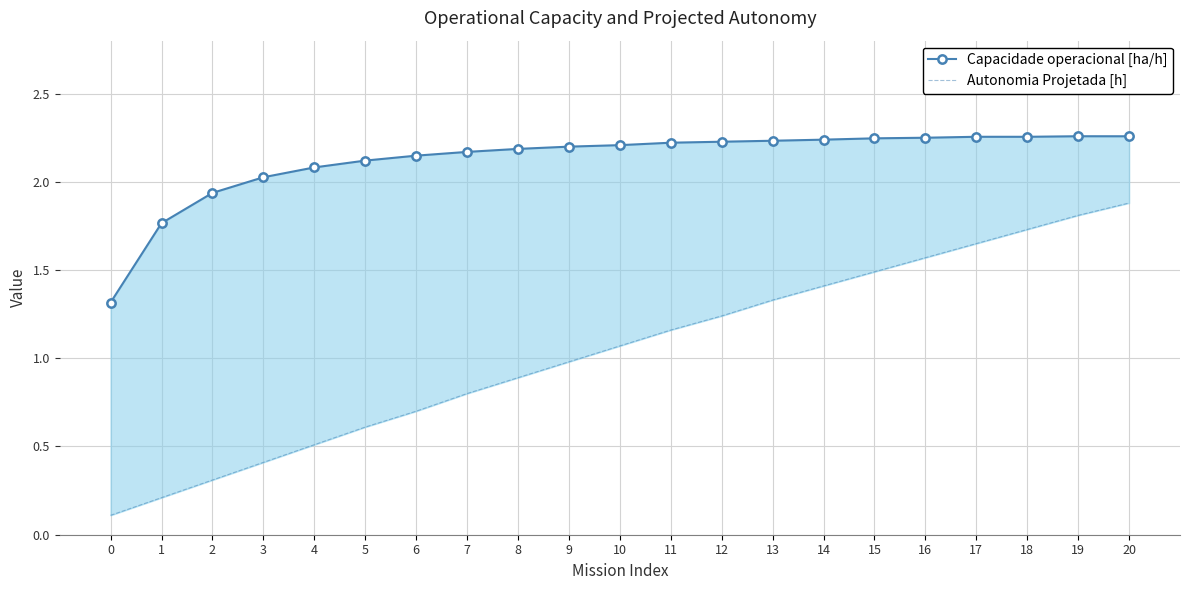

Which series changed the most between 15 and 16?

Autonomia Projetada [h]